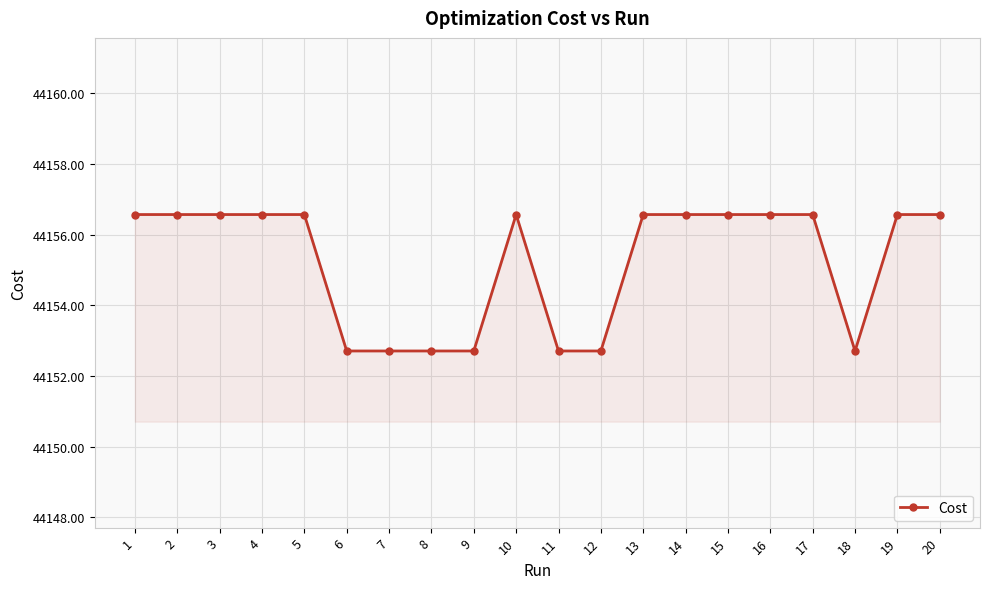

What is the smallest value displayed?

44152.7